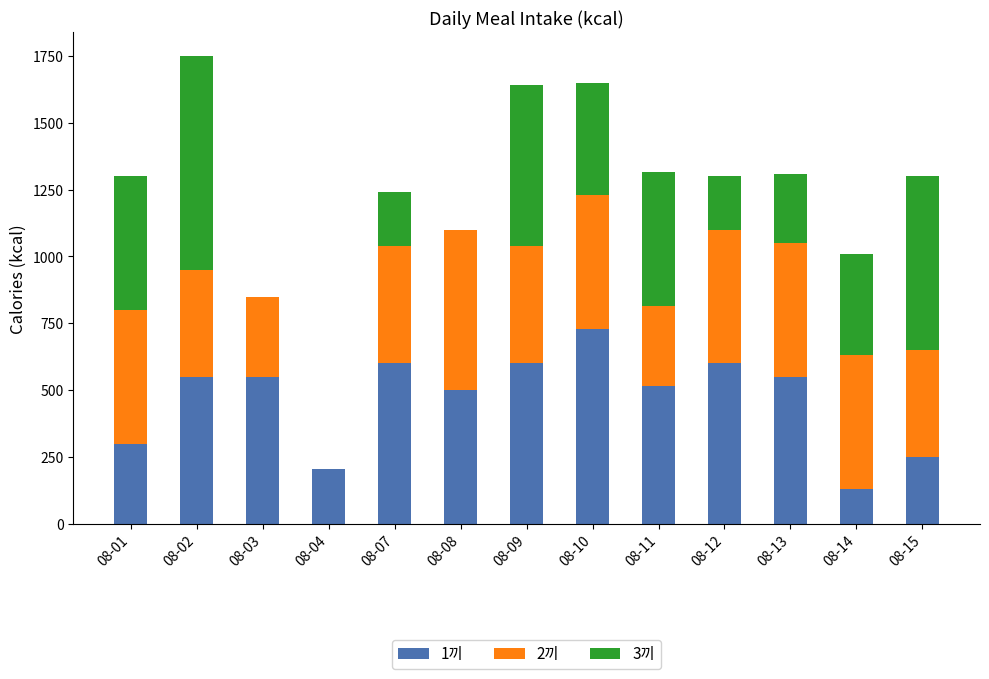

Which category has the highest value in the 1끼 series?

08-10